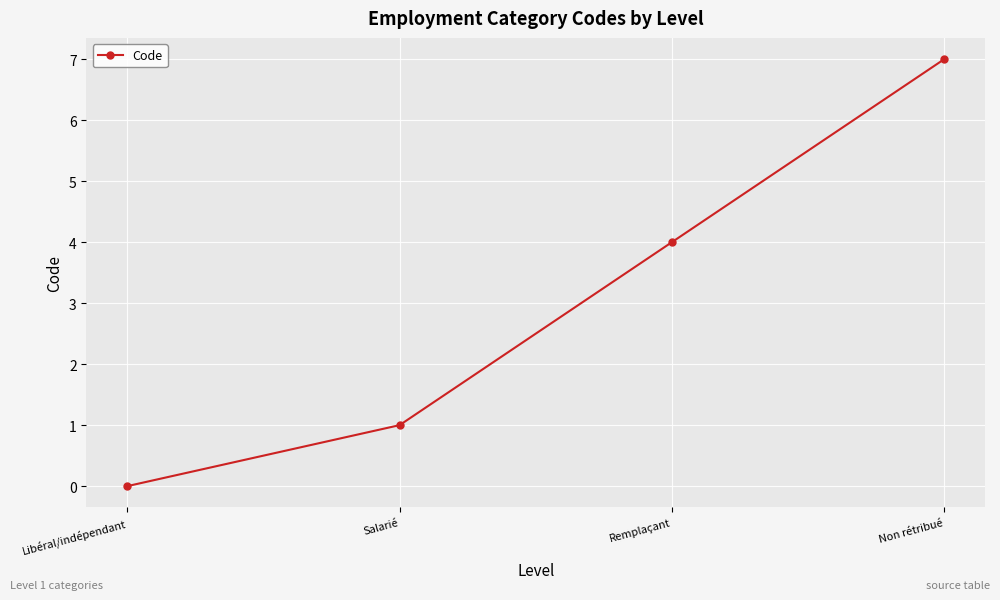

How many positive values are there?

3